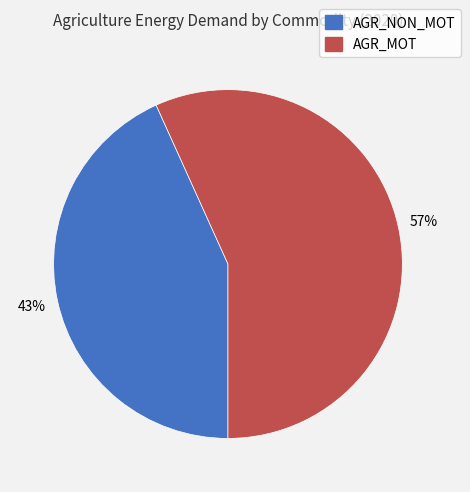

To the nearest percent, what portion does AGR_MOT represent?

57%